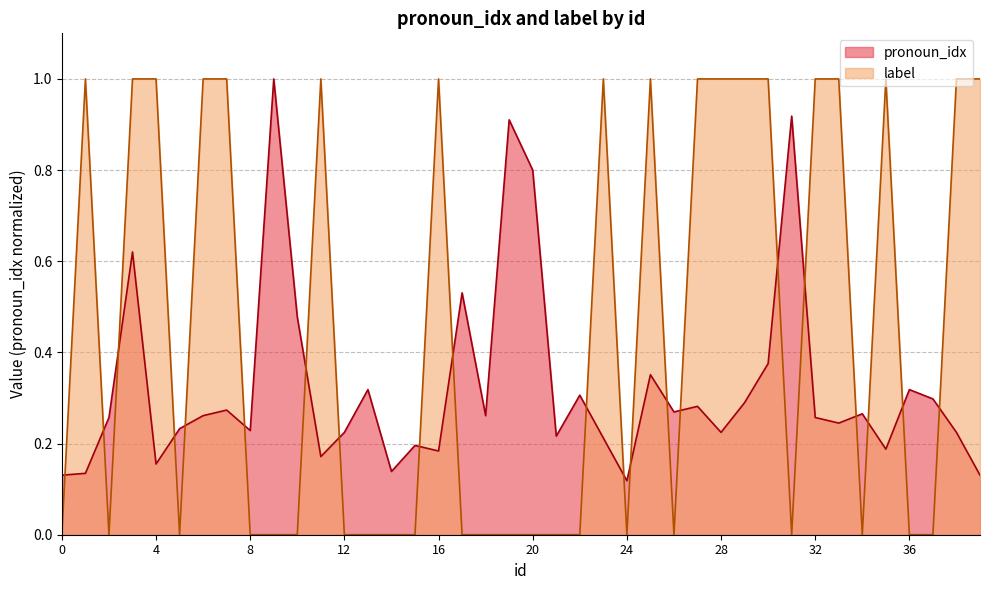

After their last crossing, which series has the higher values: label or pronoun_idx?

label